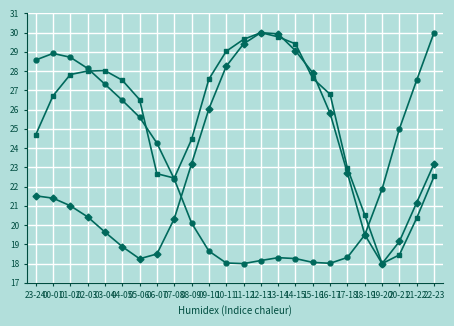

What is the difference between the highest and lowest values at 16-17?

8.8